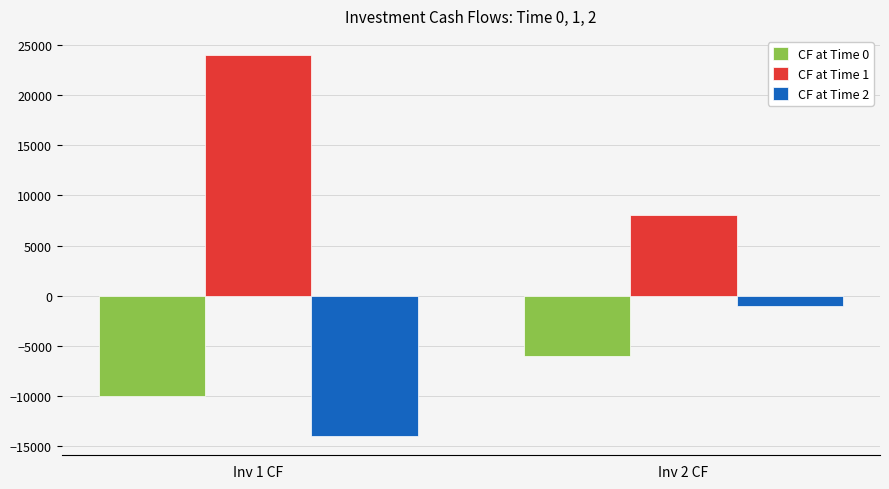

How many series are shown in this chart?

3